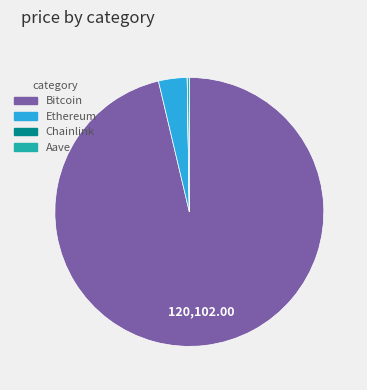

Which slice is the largest?

Bitcoin